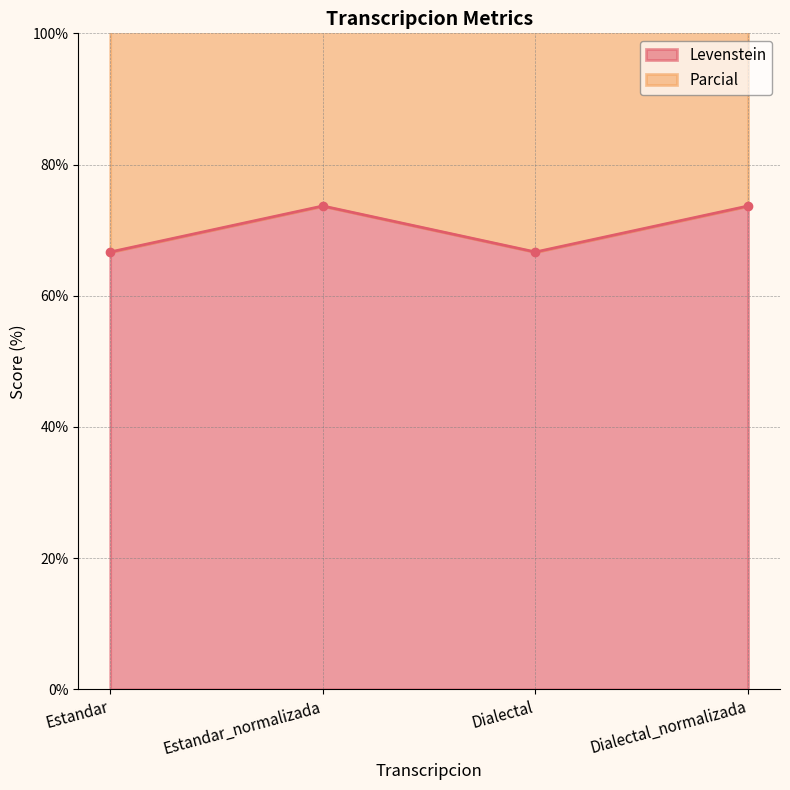

Which label corresponds to the smallest value in the chart?

Estandar